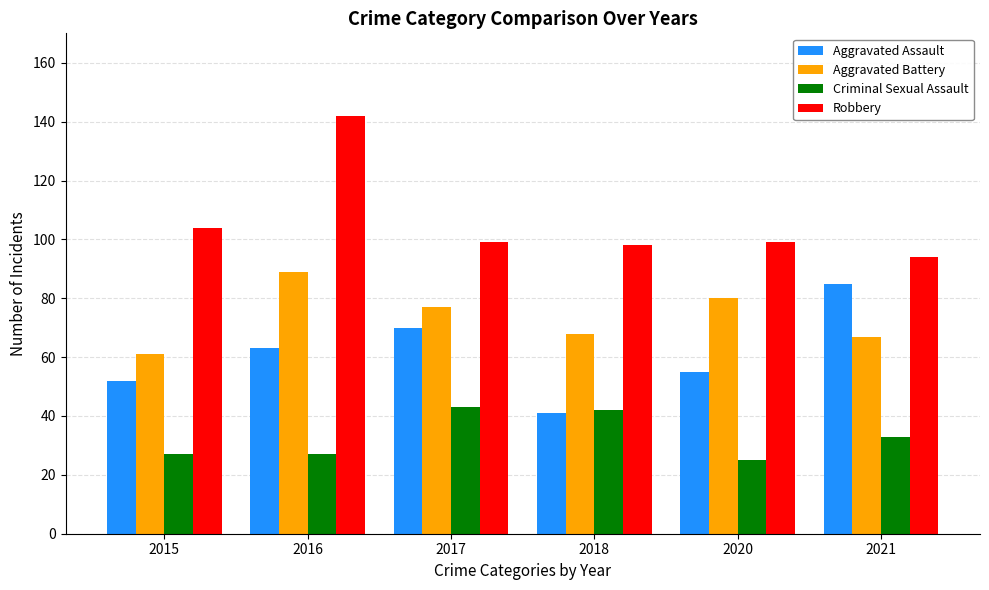

Where is Aggravated Assault nearest to the value 63?

2016